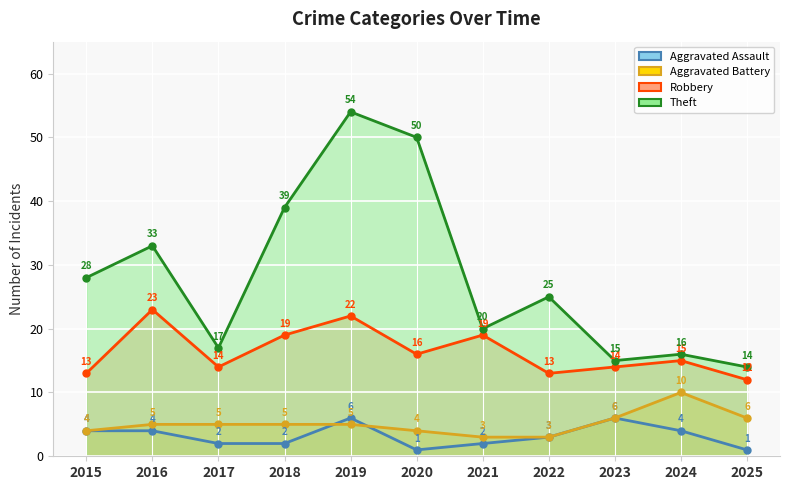

Where does the Aggravated Battery series first go above 5?

2023